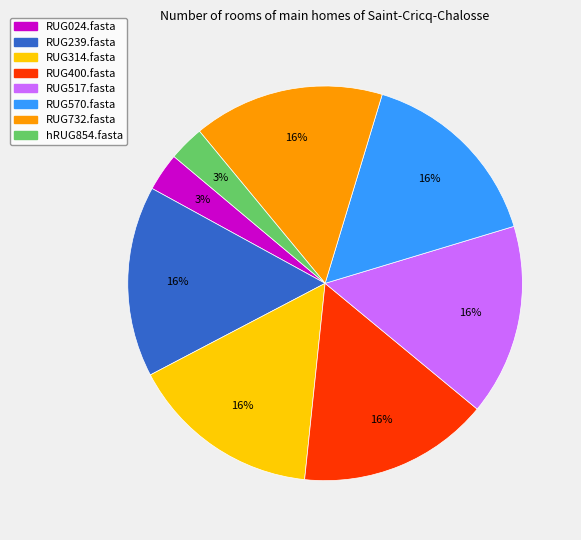

Count the number of slices in the pie.

8